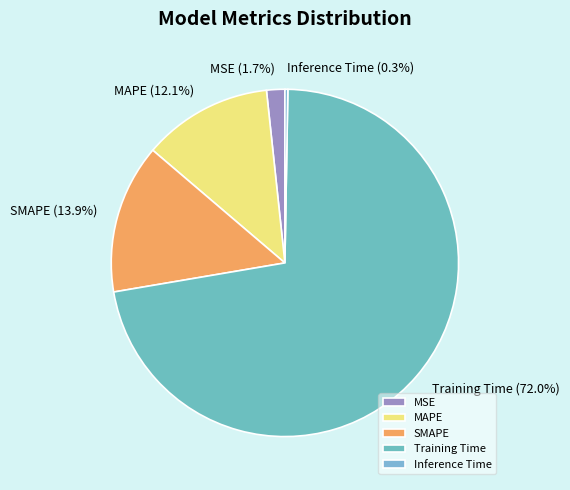

What portion of the pie excludes SMAPE?

86.1%